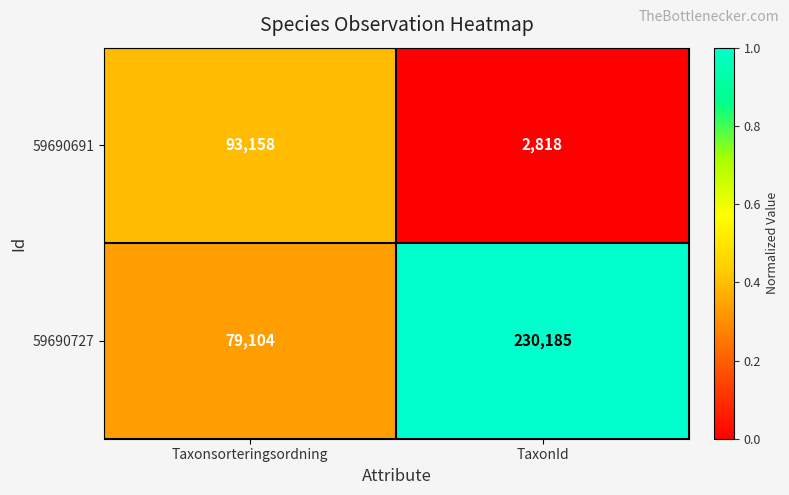

What is the spread (max minus min) of values at TaxonId?

227367